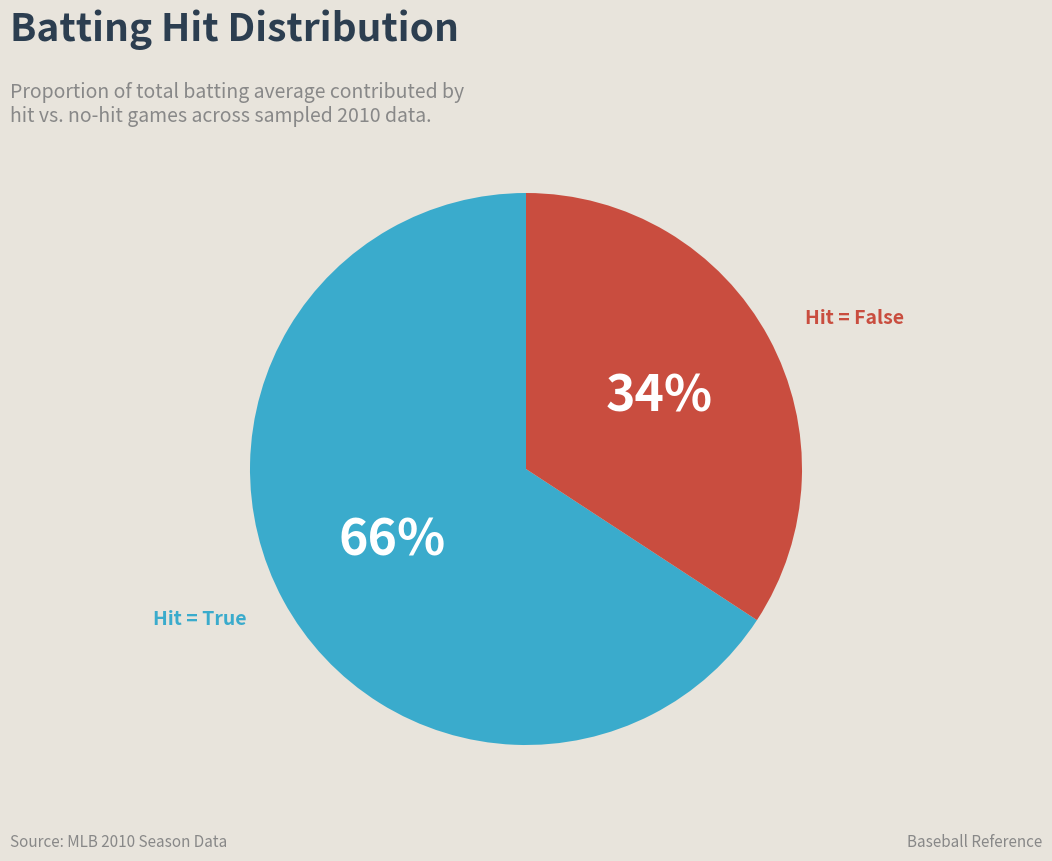

Is there any slice that represents more than half of the pie?

Yes